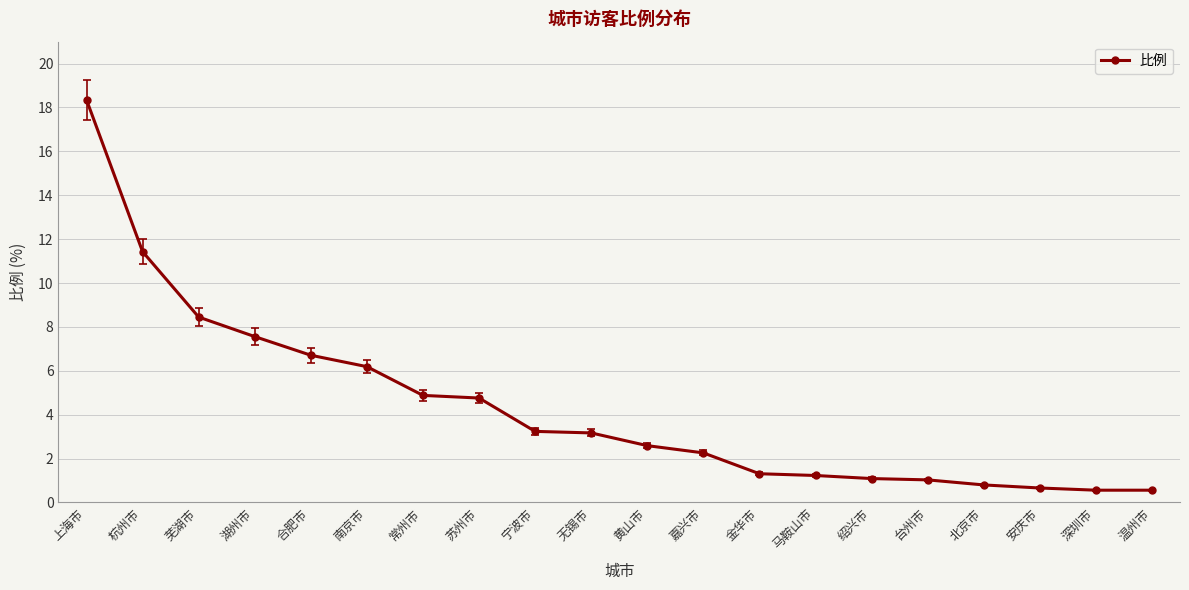

Which label corresponds to the largest value in the chart?

上海市